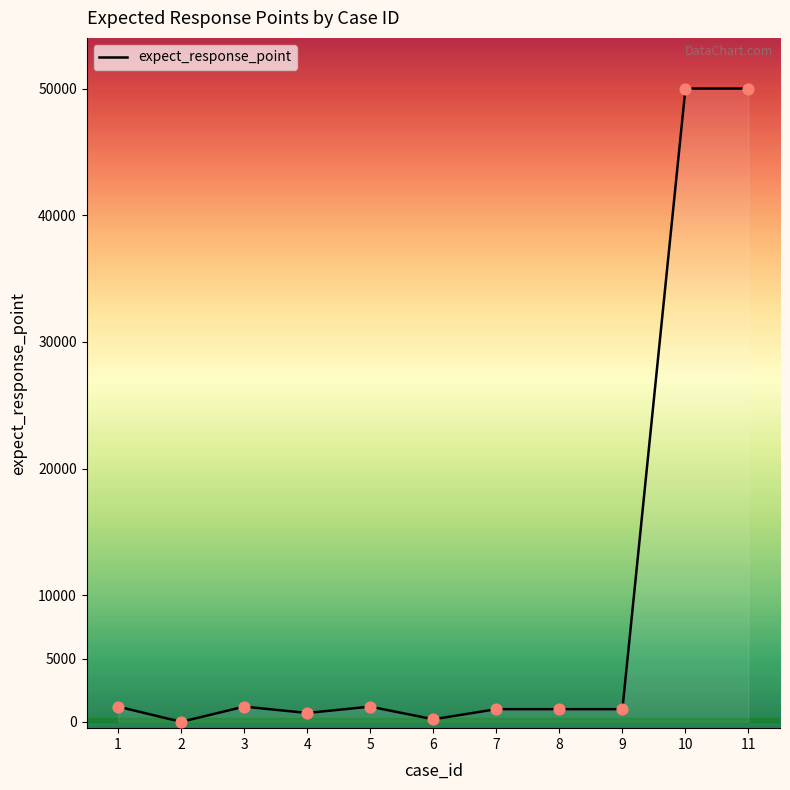

Approximately how many times larger is the value at 5 compared to 7?

1.2